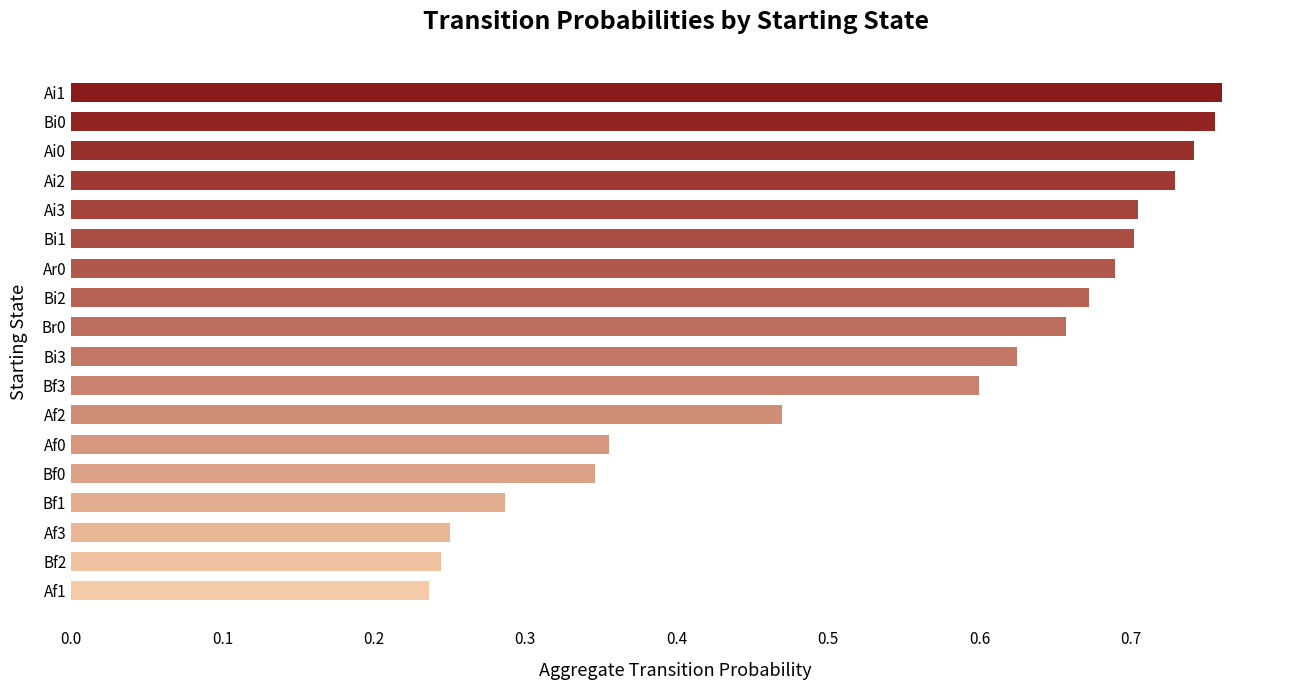

Count the values in the range 0 to 1.

18